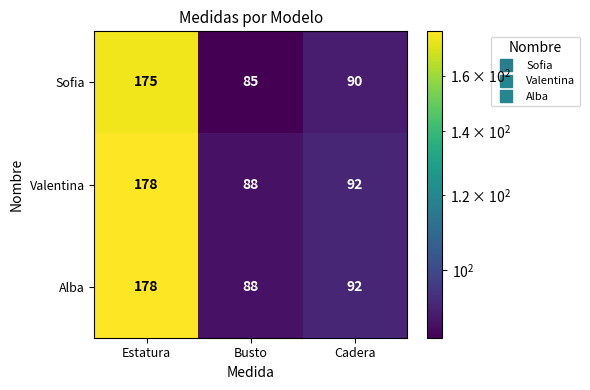

At how many categories does at least one series exceed 100?

1